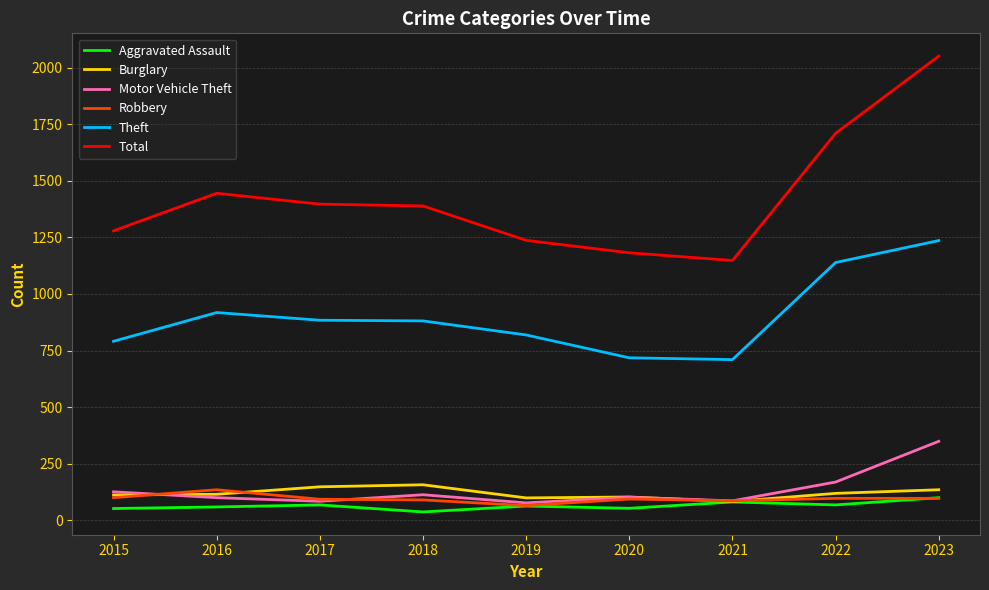

What is the difference between the second highest and minimum values in the Aggravated Assault series?

44